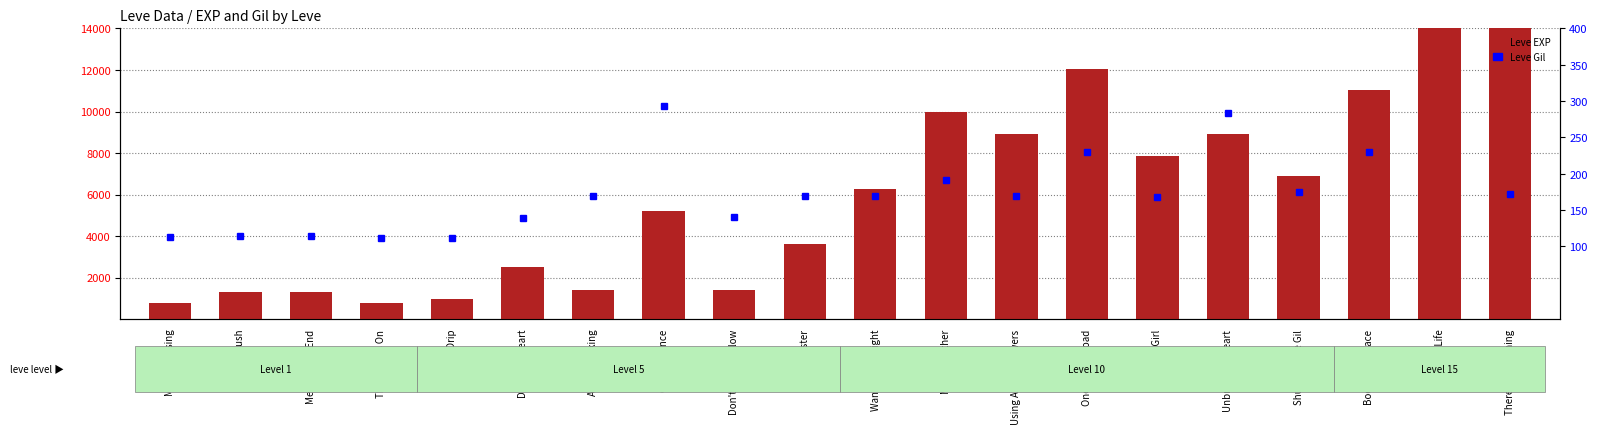

Which label corresponds to the largest value in the chart?

Kiss of Life